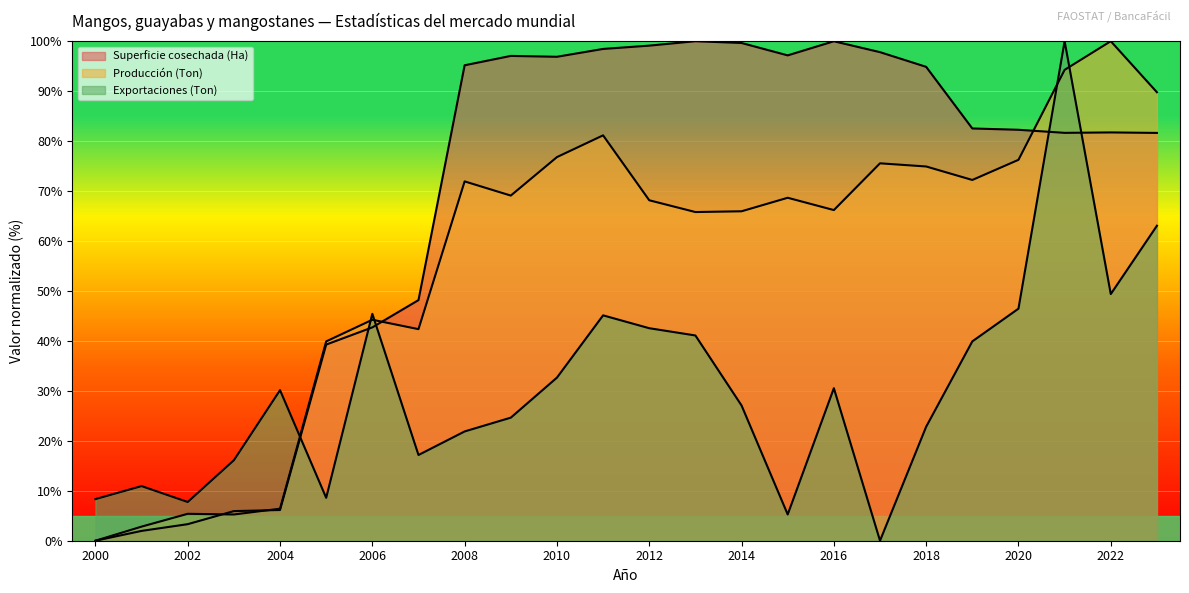

Reading left to right, list all the values displayed in this chart.

Superficie cosechada (Ha): 0.0	2.0	3.3	5.9	6.1	39.3	42.7	48.2	95.2	97.1	96.9	98.5	99.1	100.0	99.6	97.2	100.0	97.8	94.9	82.5	82.3	81.7	81.7	81.6
Producción (Ton): 0.0	2.8	5.4	5.3	6.4	39.9	44.2	42.4	71.9	69.1	76.8	81.2	68.2	65.8	66.0	68.7	66.2	75.6	74.9	72.2	76.3	94.3	100.0	89.8
Exportaciones (Ton): 8.3	10.9	7.8	16.1	30.1	8.6	45.4	17.2	21.9	24.6	32.7	45.1	42.5	41.1	27.1	5.3	30.5	0.0	22.8	39.9	46.5	100.0	49.4	63.1